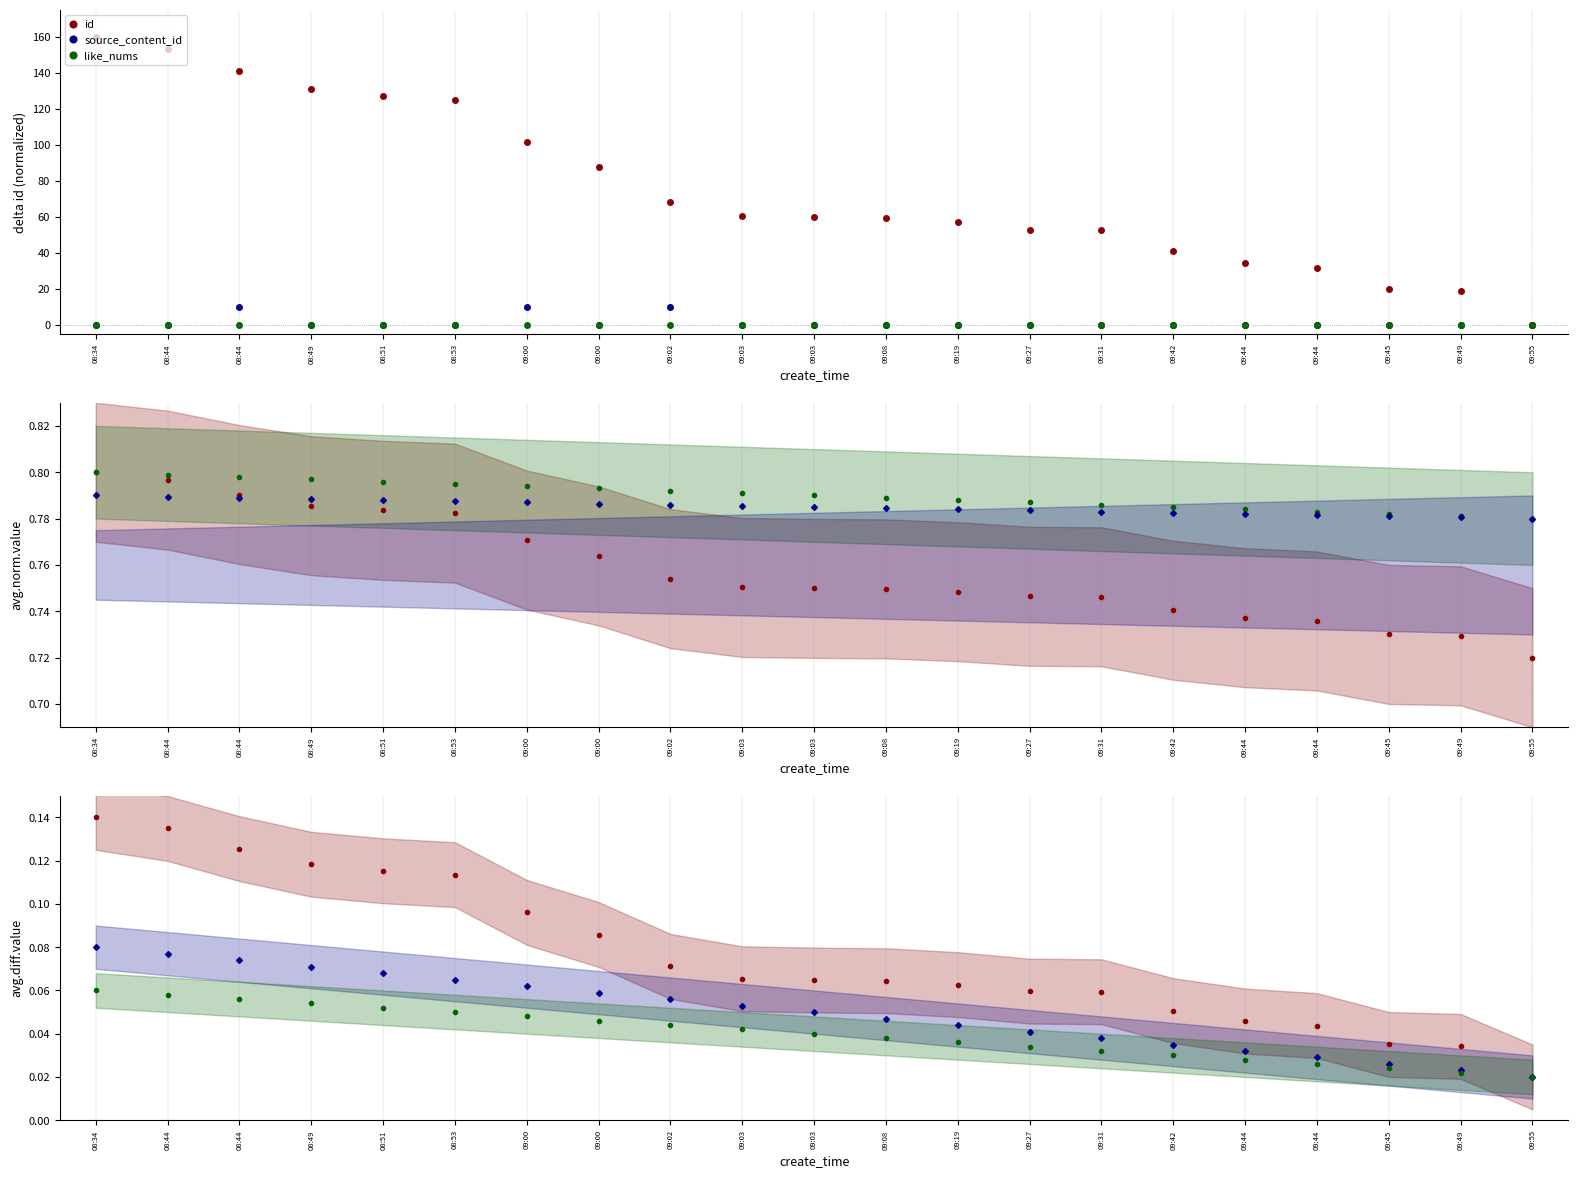

Rank the series by their maximum value, from highest to lowest.

id, source_content_id, like_nums